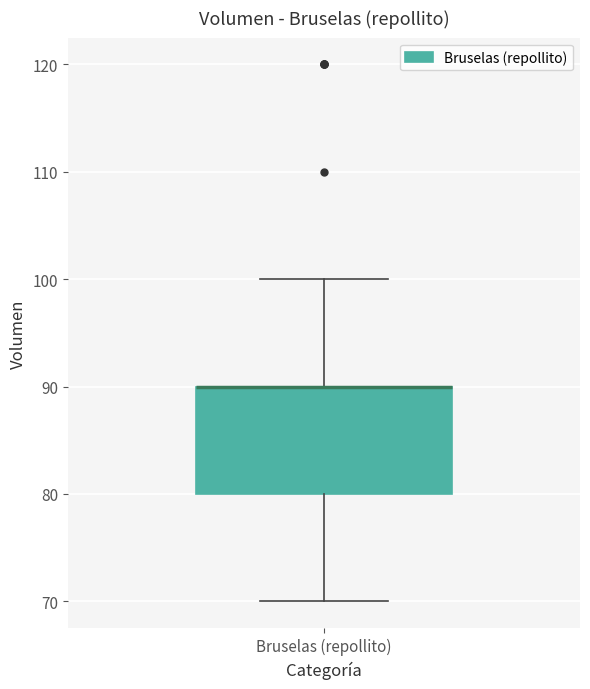

Read this box plot against the y-axis: the position of the median line, the range covered by the box, and the ends of both whiskers. The values are not printed on the chart, so give them approximately, as read against the axis.

median 90 (drawn on the box's upper edge), box 80 to 90, whiskers 70 to 100